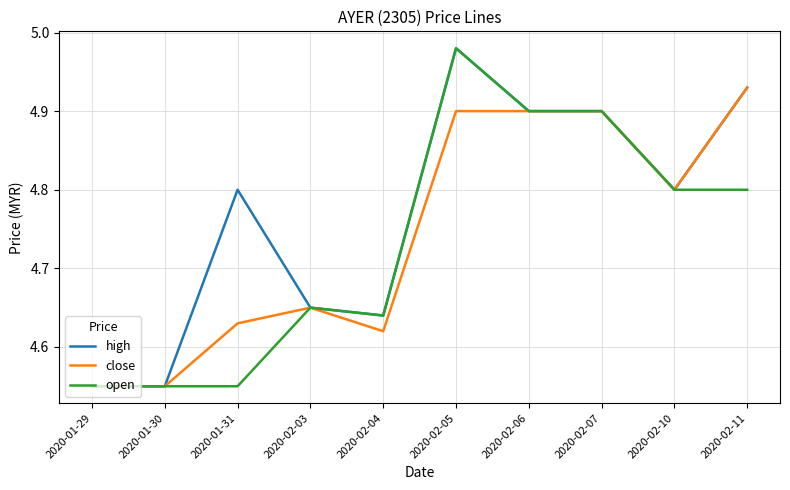

Is the value of high at 2020-02-06 greater than the value of close at 2020-02-10?

Yes